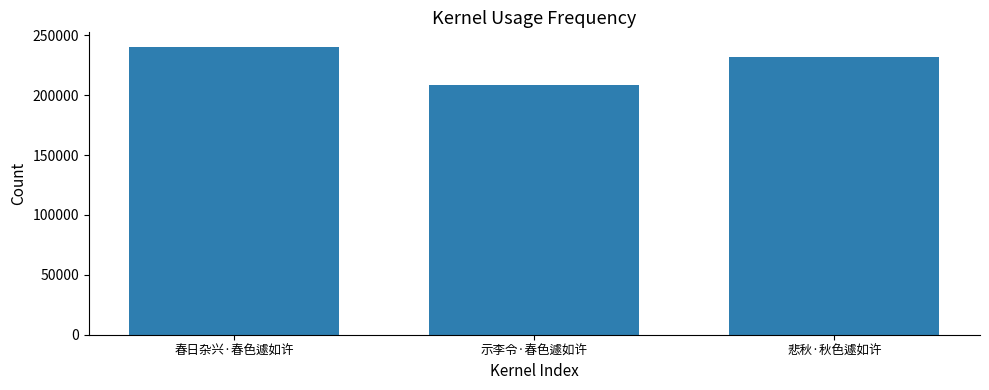

Does the chart contain any negative values?

No